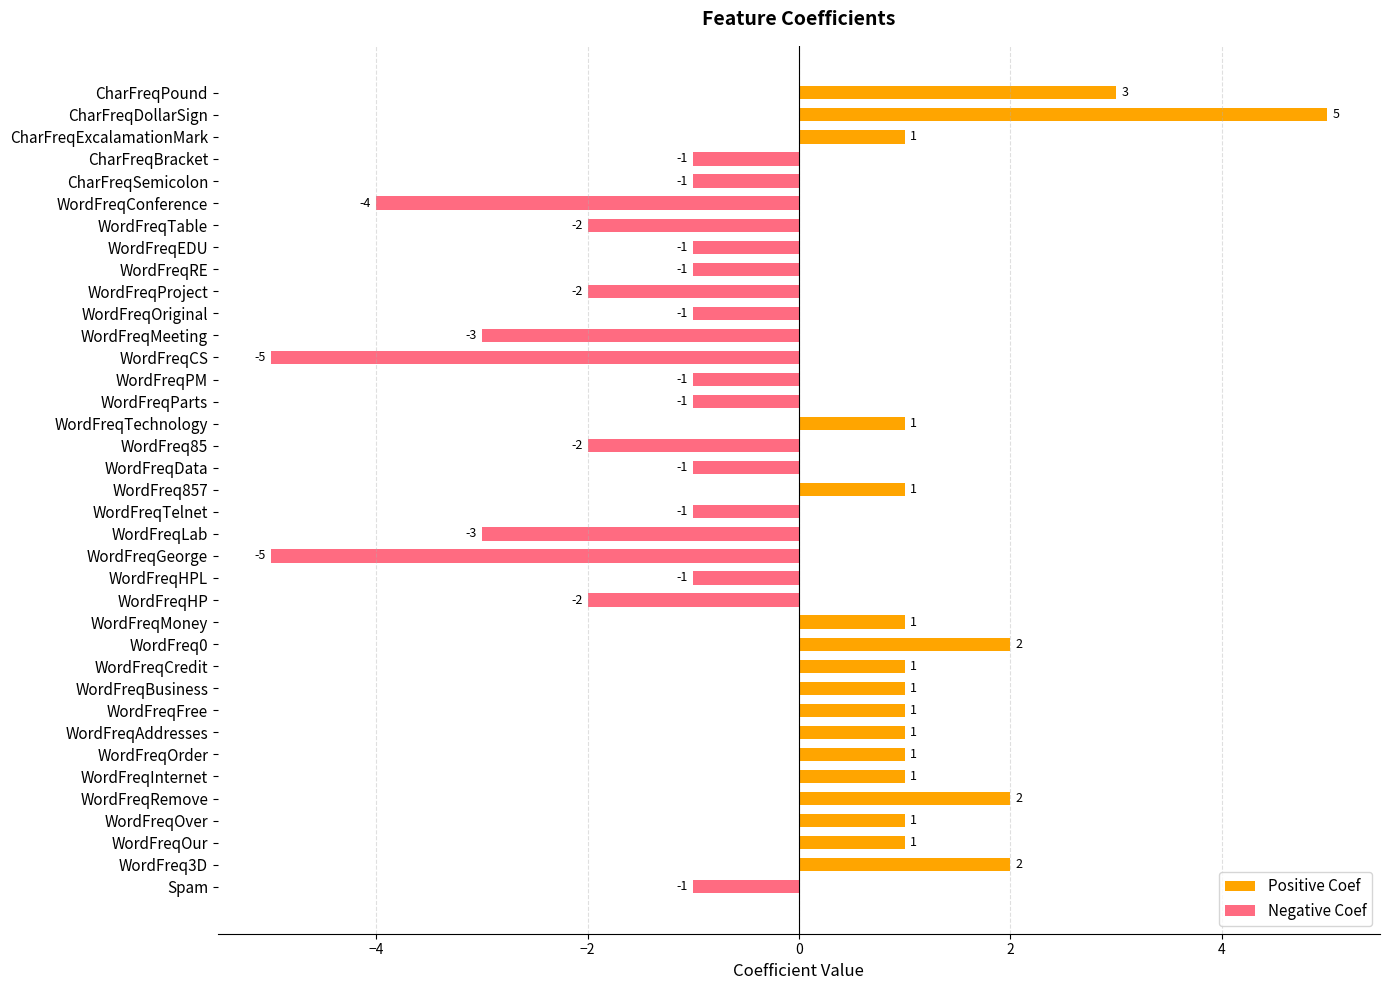

How many values are between -1 and 1?

23